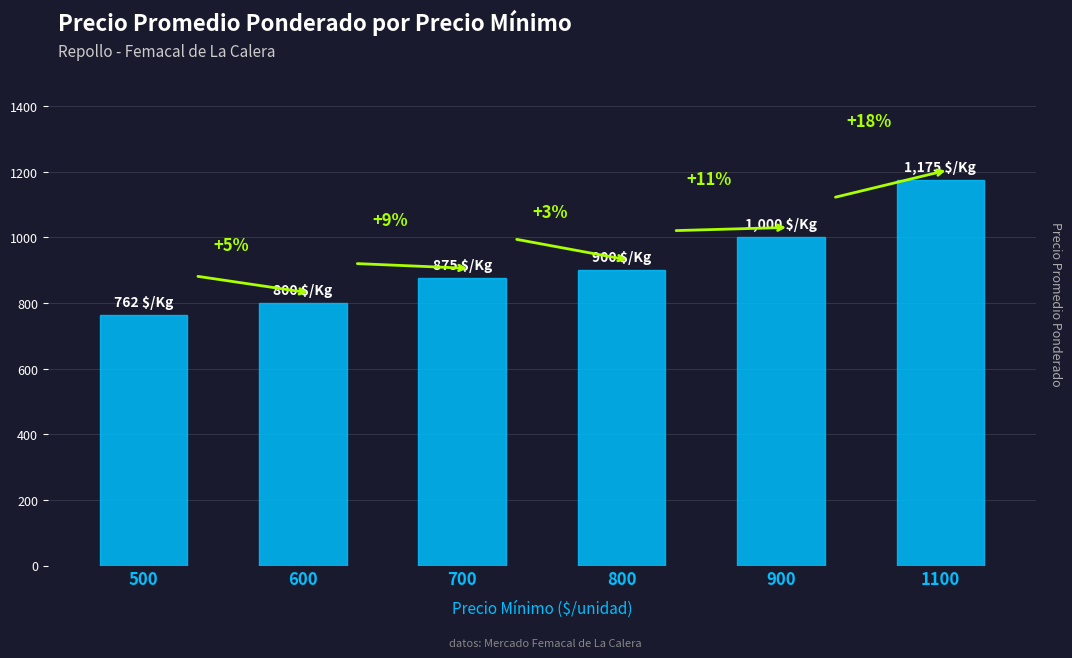

Does the chart contain stacked bars?

No